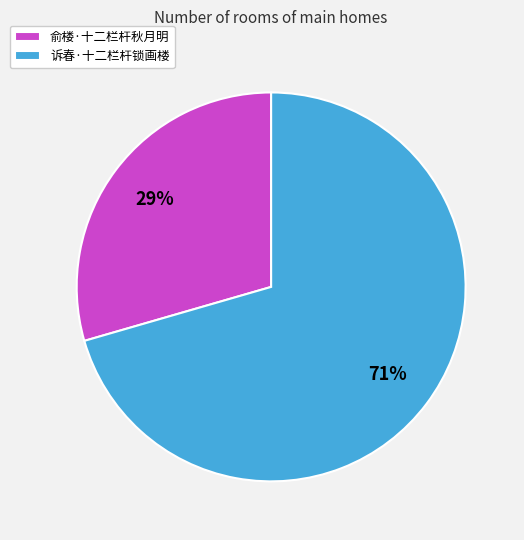

How many segments does this pie chart have?

2